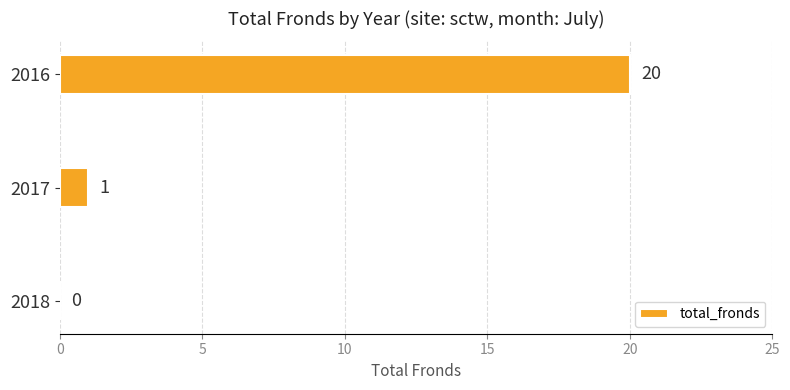

The value at 2016 is 20. True or false?

True